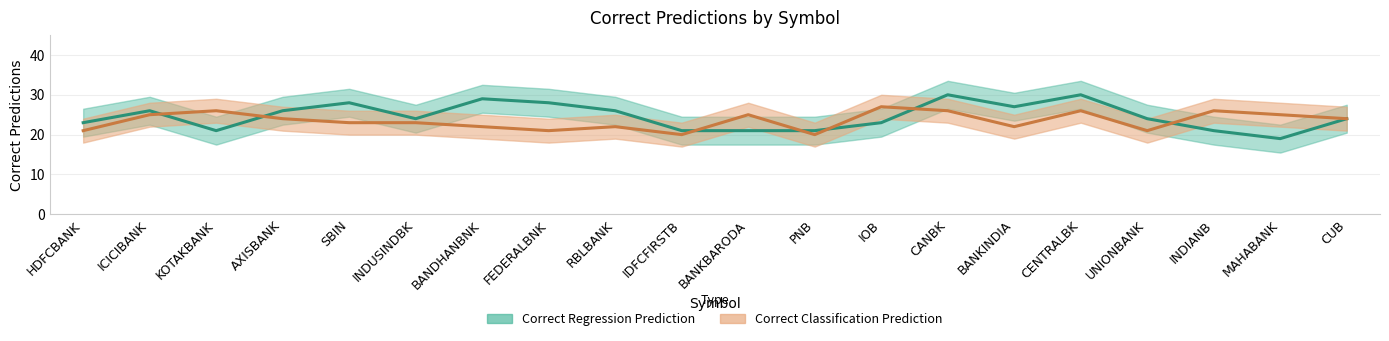

How many distinct data groups are displayed?

2